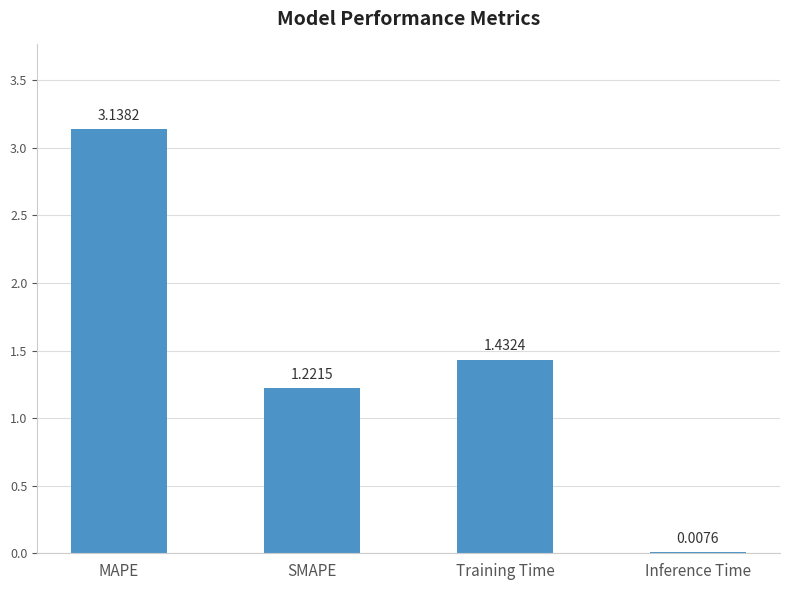

Which category has the highest value across all series?

MAPE